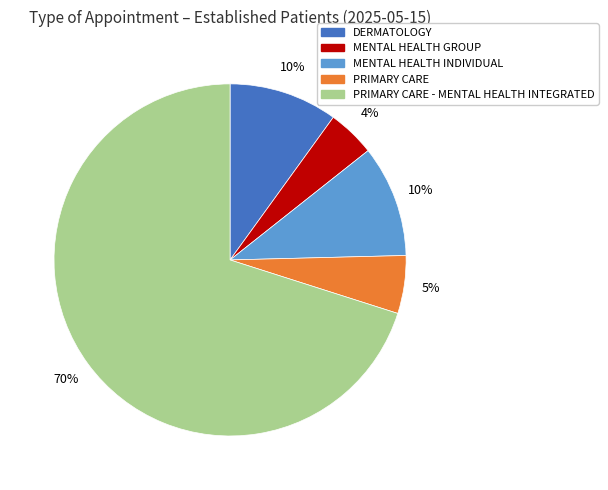

To the nearest percent, what is the average slice percentage?

20%